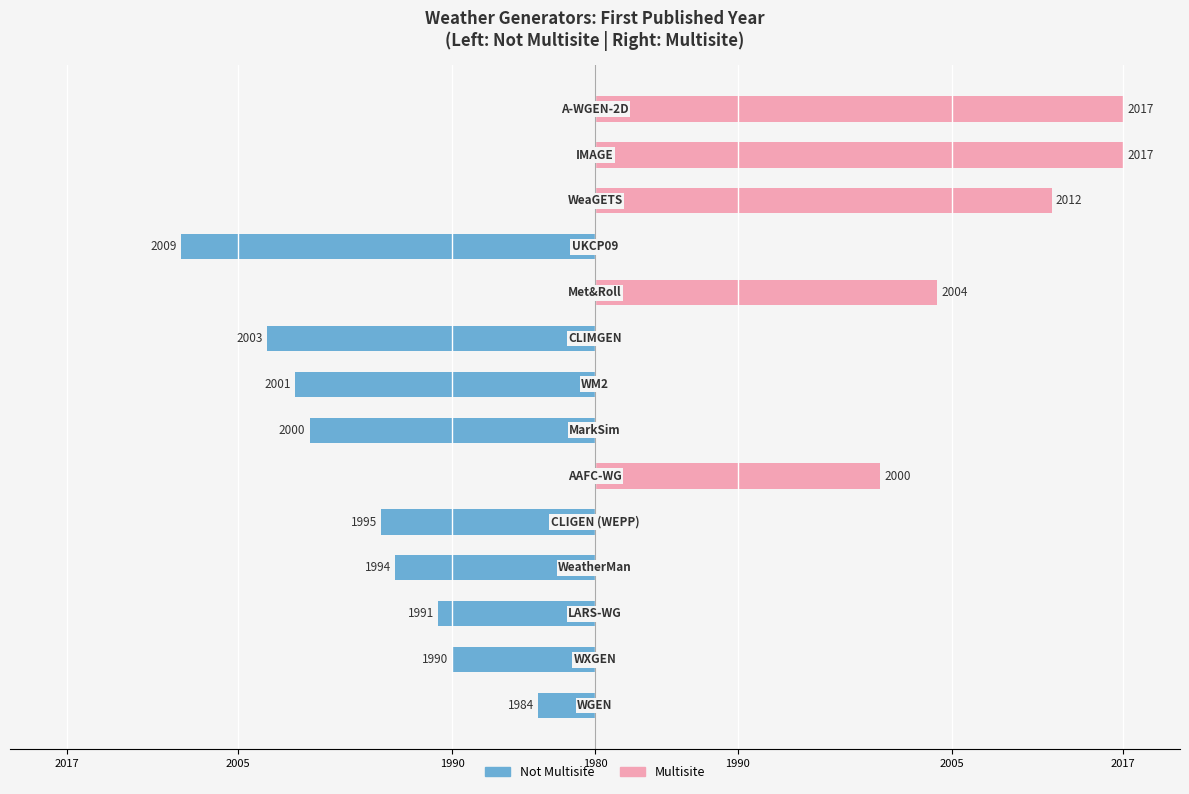

Count the number of categories in the chart.

14